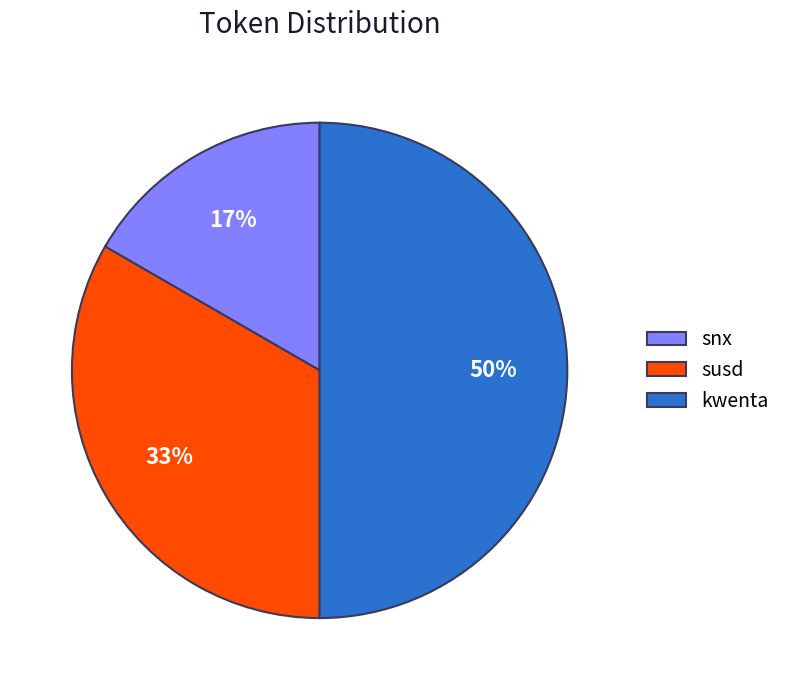

Which slice is the smallest?

snx